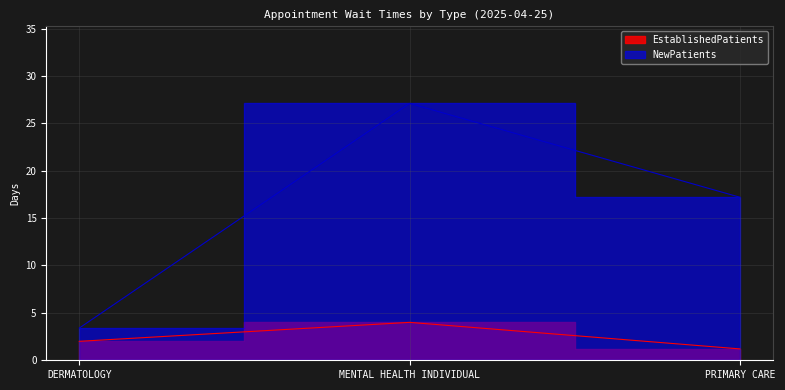

Reading left to right, transcribe all the data shown in this chart.

EstablishedPatients: 2.0	4.0	1.2
NewPatients: 3.4	27.1	17.2